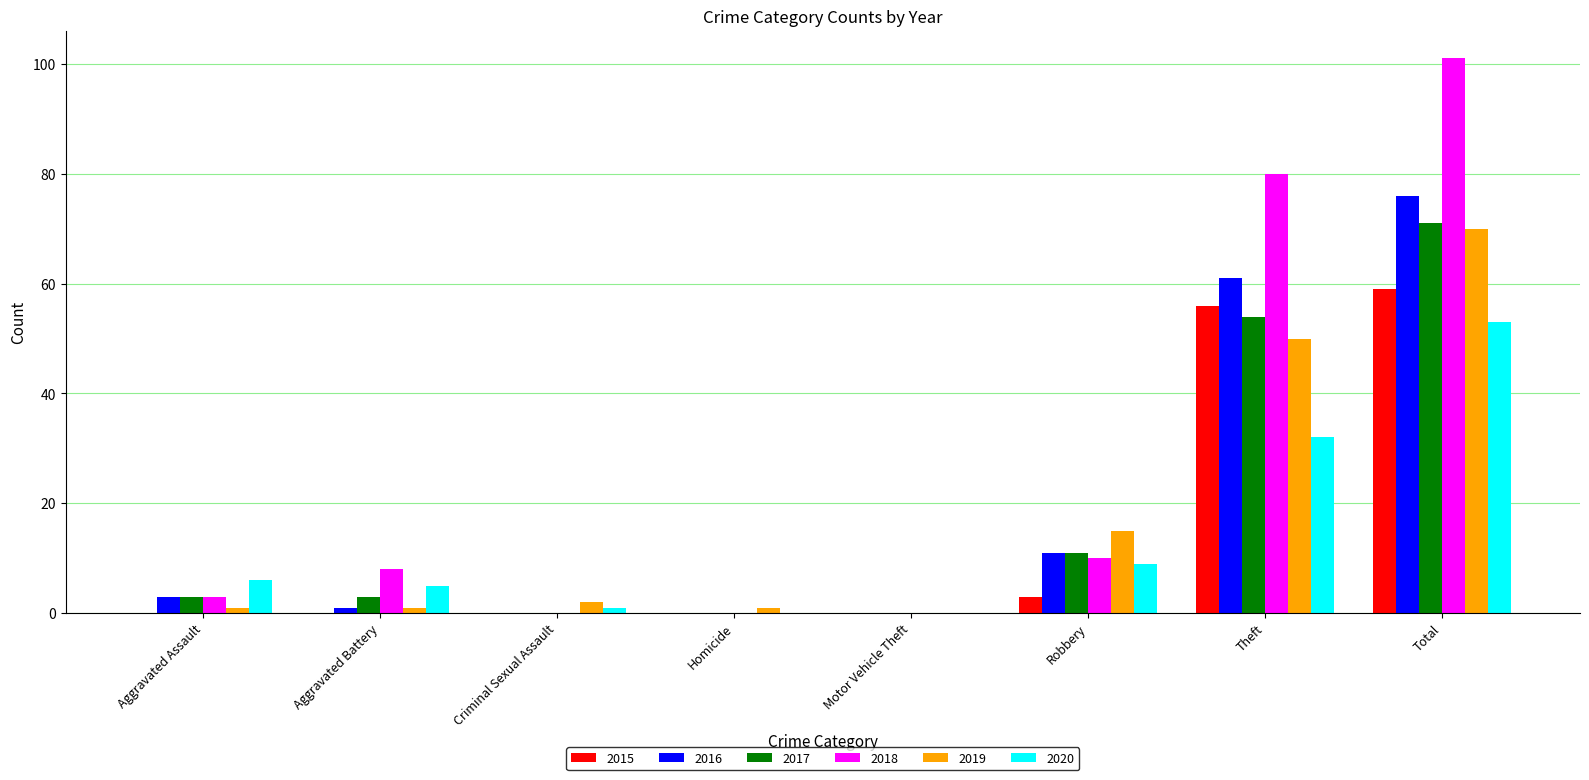

Are the bars grouped side by side (vs. stacked)?

Yes